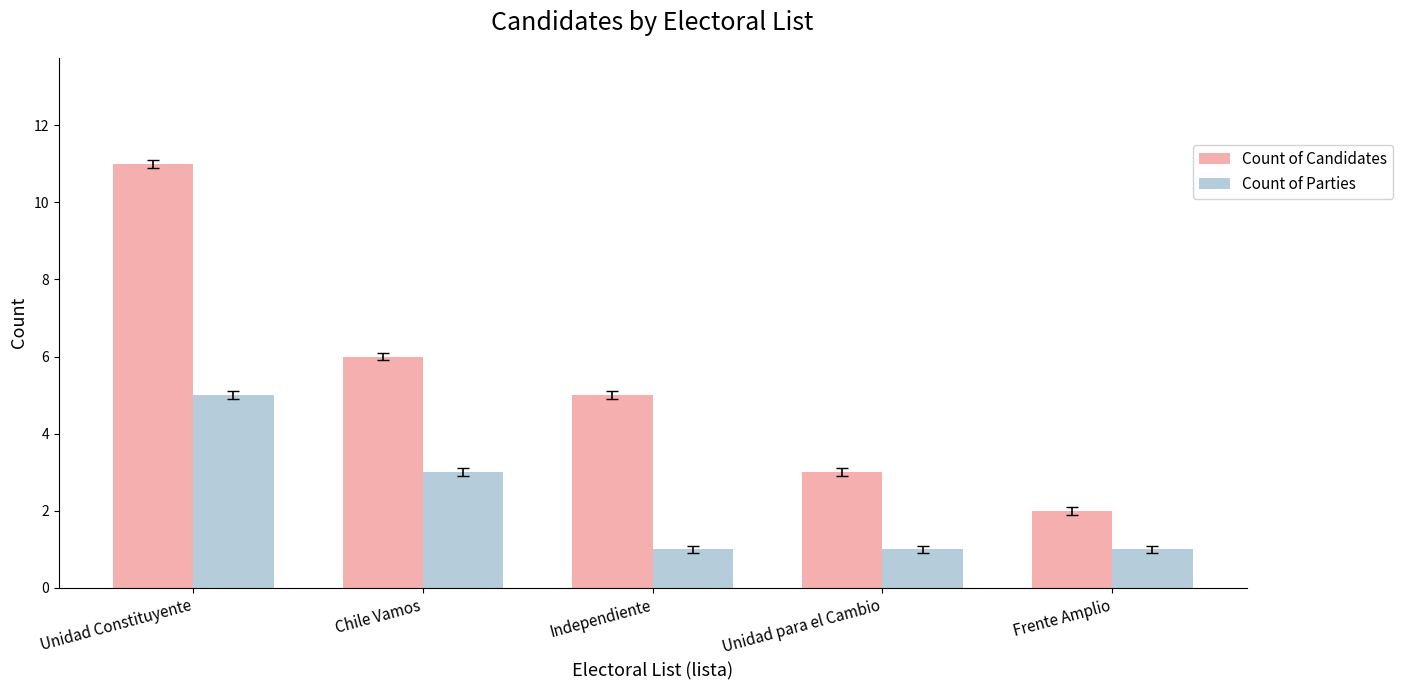

Is it true that Count of Candidates equals 8 at Independiente?

False